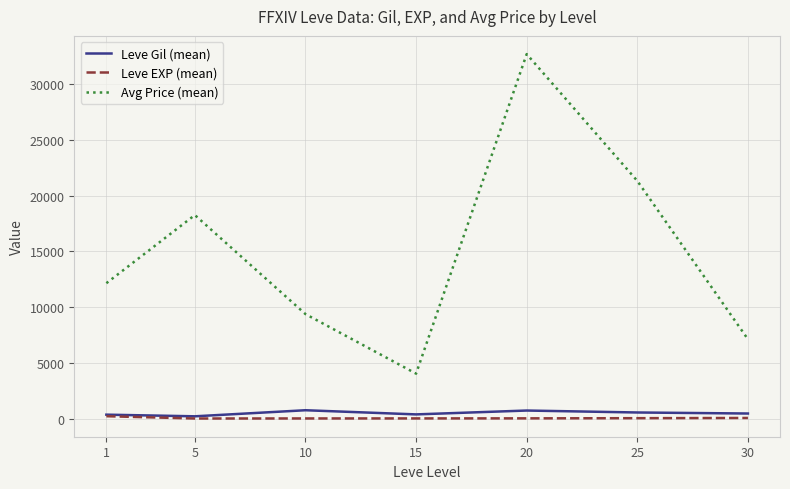

Which series has the largest range (max minus min)?

Avg Price (mean)